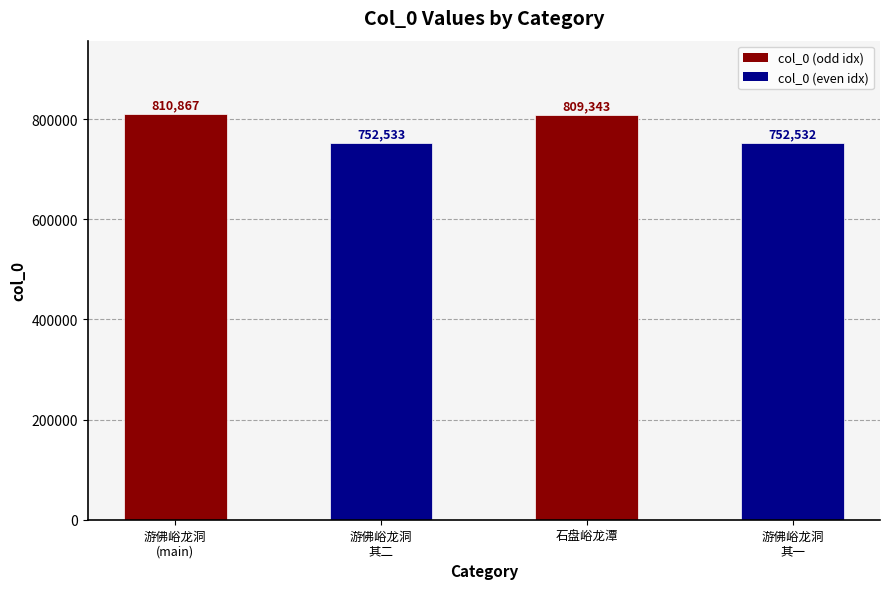

Reading left to right, extract all data points from this chart.

游佛峪龙洞
(main)=810867	游佛峪龙洞
其二=752533	石盘峪龙潭=809343	游佛峪龙洞
其一=752532